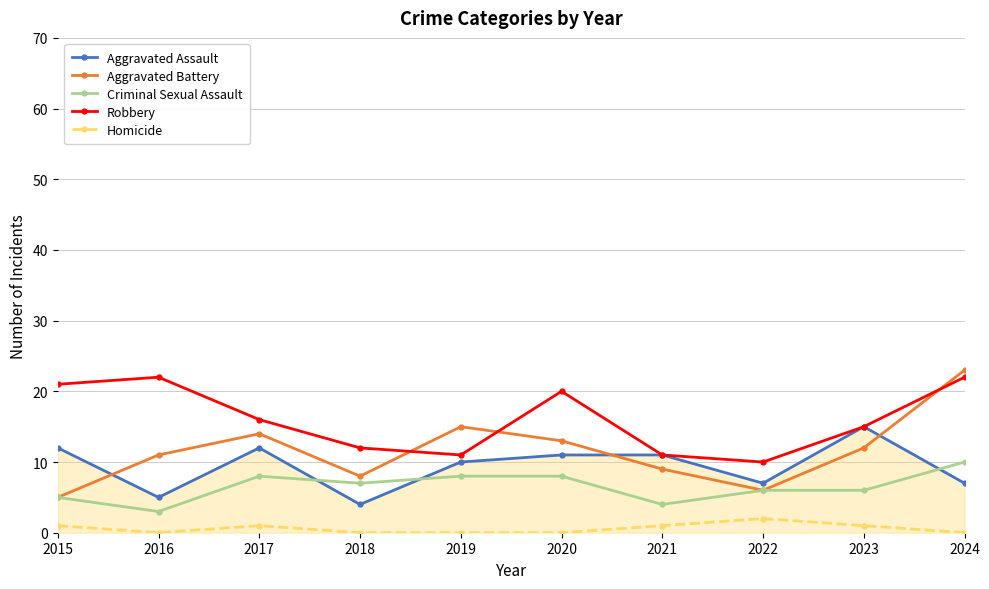

Which series has the widest spread of values?

Aggravated Battery